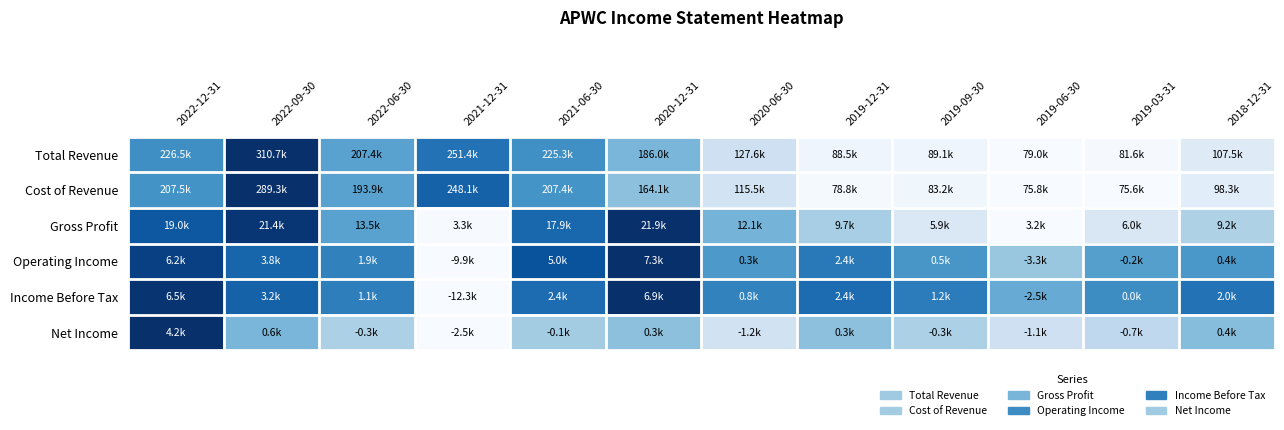

Reading left to right, list all the values displayed in this chart.

Total Revenue: 2022-12-31=0.6	2022-09-30=1.0	2022-06-30=0.6	2021-12-31=0.7	2021-06-30=0.6	2020-12-31=0.5	2020-06-30=0.2	2019-12-31=0.0	2019-09-30=0.0	2019-06-30=0.0	2019-03-31=0.0	2018-12-31=0.1
Cost of Revenue: 2022-12-31=0.6	2022-09-30=1.0	2022-06-30=0.6	2021-12-31=0.8	2021-06-30=0.6	2020-12-31=0.4	2020-06-30=0.2	2019-12-31=0.0	2019-09-30=0.0	2019-06-30=0.0	2019-03-31=0.0	2018-12-31=0.1
Gross Profit: 2022-12-31=0.8	2022-09-30=1.0	2022-06-30=0.6	2021-12-31=0.0	2021-06-30=0.8	2020-12-31=1.0	2020-06-30=0.5	2019-12-31=0.3	2019-09-30=0.1	2019-06-30=0.0	2019-03-31=0.1	2018-12-31=0.3
Operating Income: 2022-12-31=0.9	2022-09-30=0.8	2022-06-30=0.7	2021-12-31=0.0	2021-06-30=0.9	2020-12-31=1.0	2020-06-30=0.6	2019-12-31=0.7	2019-09-30=0.6	2019-06-30=0.4	2019-03-31=0.6	2018-12-31=0.6
Income Before Tax: 2022-12-31=1.0	2022-09-30=0.8	2022-06-30=0.7	2021-12-31=0.0	2021-06-30=0.8	2020-12-31=1.0	2020-06-30=0.7	2019-12-31=0.8	2019-09-30=0.7	2019-06-30=0.5	2019-03-31=0.6	2018-12-31=0.7
Net Income: 2022-12-31=1.0	2022-09-30=0.5	2022-06-30=0.3	2021-12-31=0.0	2021-06-30=0.4	2020-12-31=0.4	2020-06-30=0.2	2019-12-31=0.4	2019-09-30=0.3	2019-06-30=0.2	2019-03-31=0.3	2018-12-31=0.4